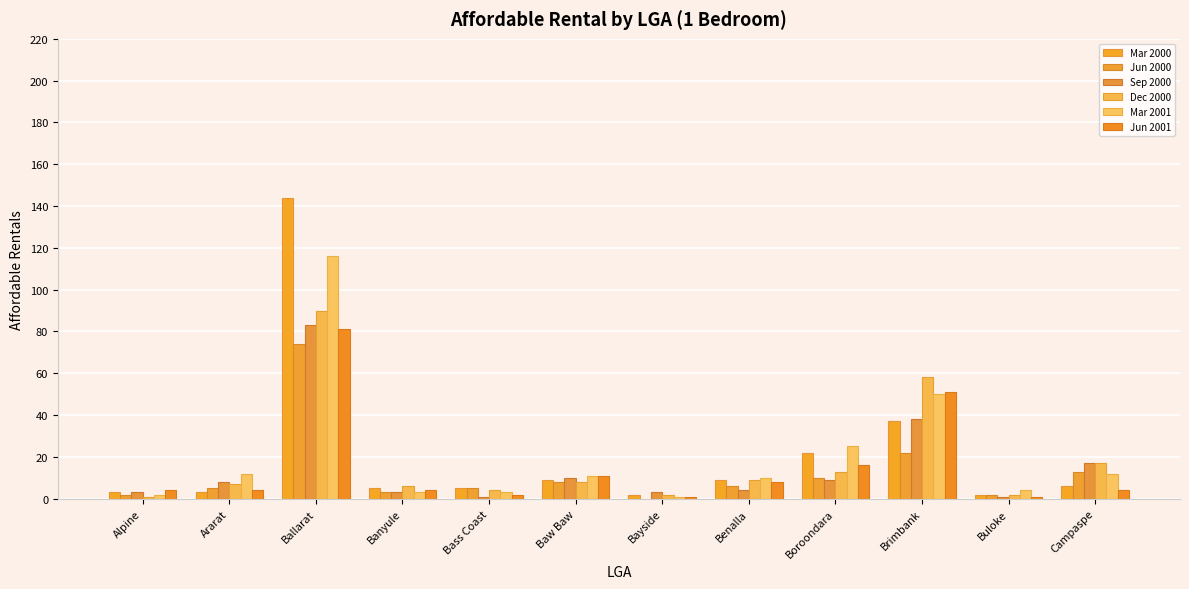

Which series has the largest total across all categories?

Mar 2001